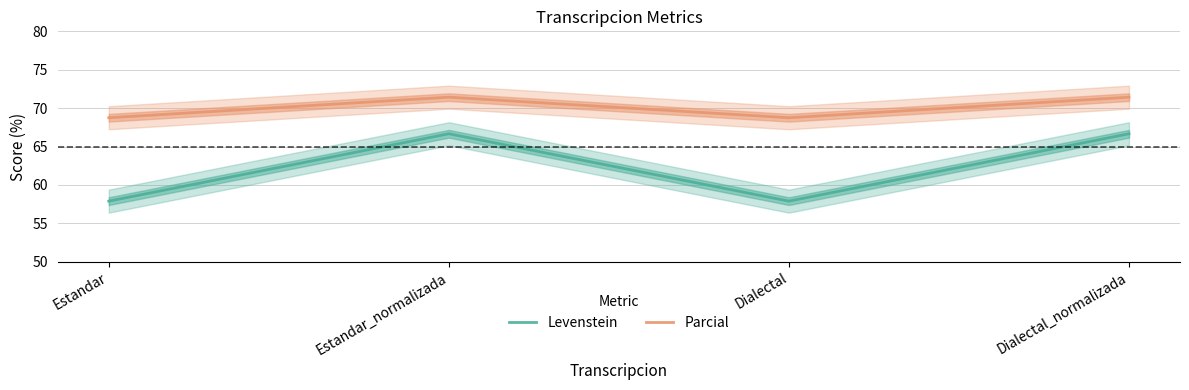

The value of Levenstein at Dialectal_normalizada is 115.7. True or false?

False